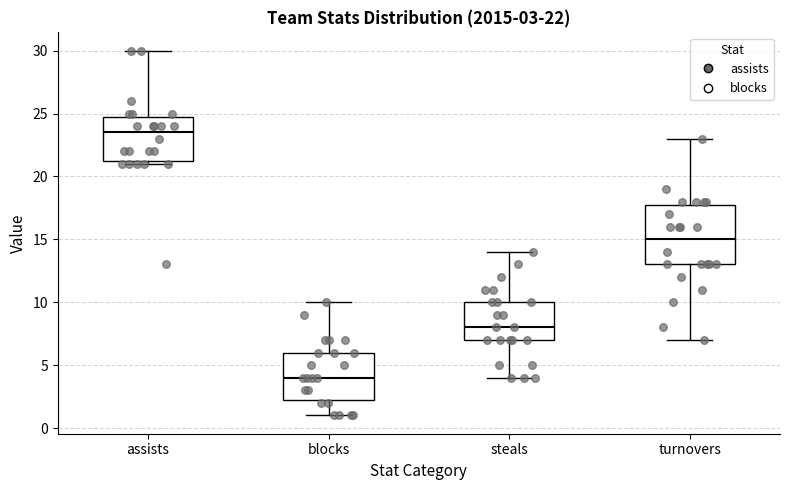

Which box has the lowest median line?

blocks